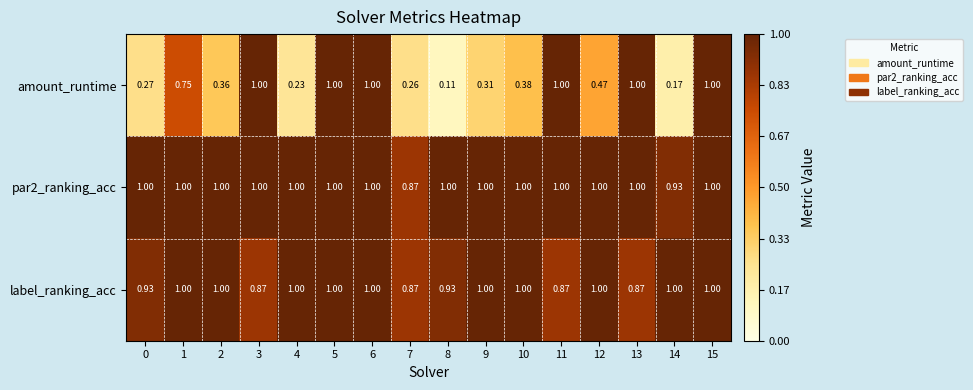

Is the value of label_ranking_acc at 15 greater than the value of amount_runtime at 10?

Yes